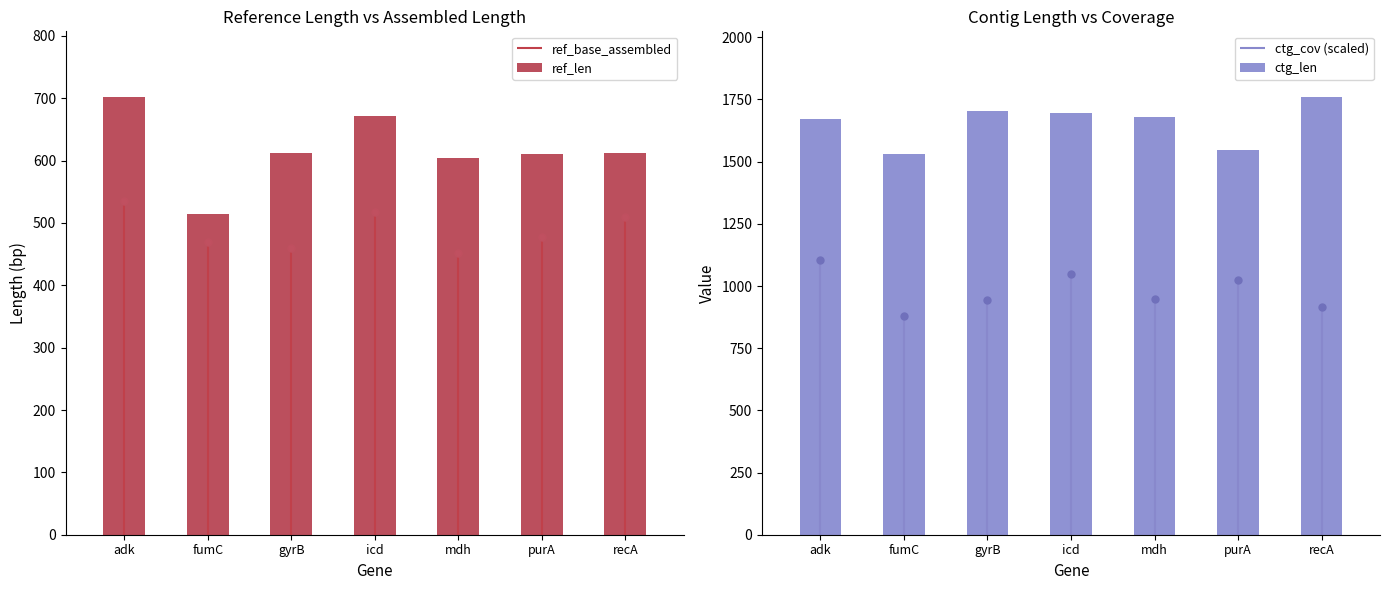

True or false: ctg_len has a value of 1702 at gyrB.

True